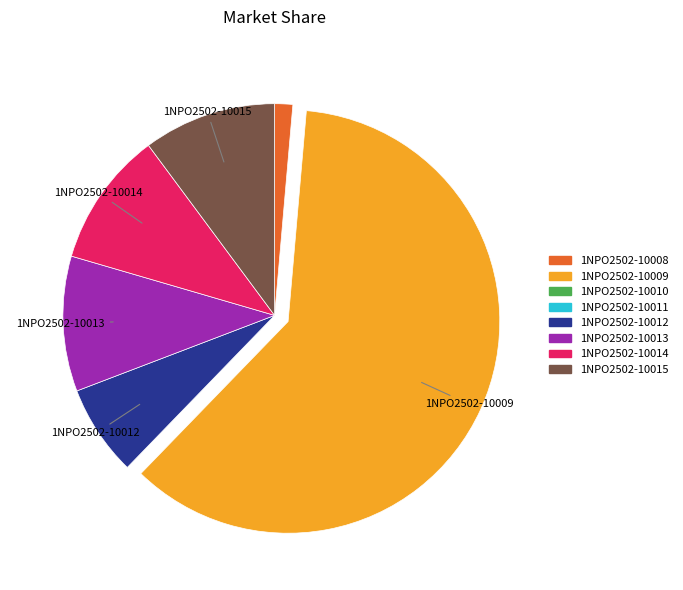

What is the ratio of the value at 1NPO2502-10012 to the value at 1NPO2502-10008?

5.0